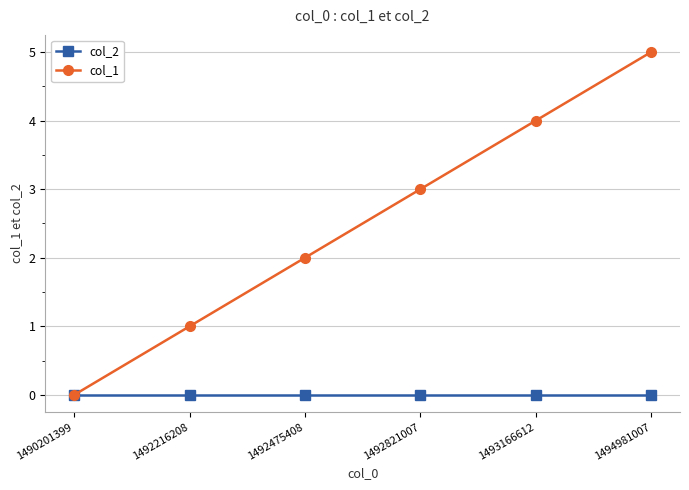

Reading left to right, extract all data points from this chart.

col_2: 0	0	0	0	0	0
col_1: 0	1	2	3	4	5